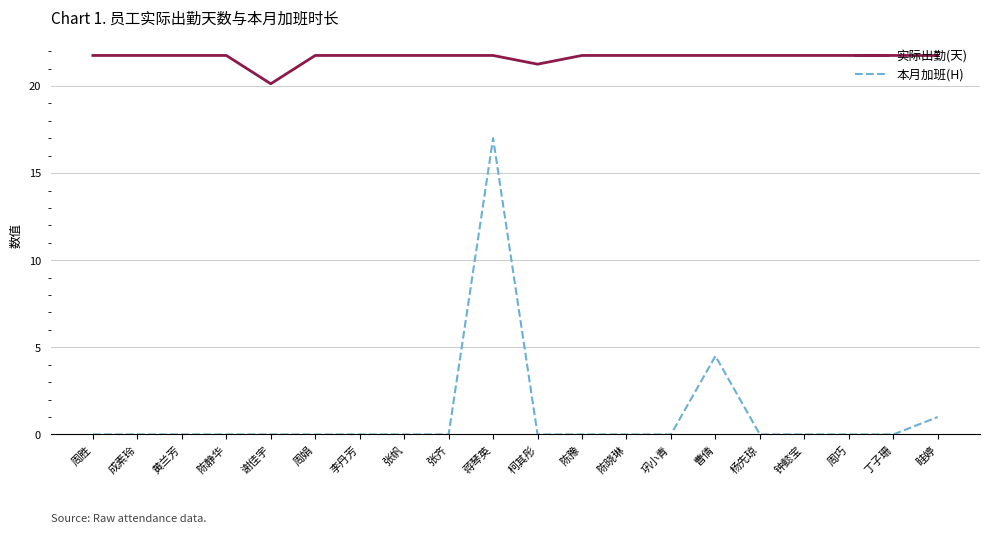

List the series in order of their overall mean, lowest first.

本月加班(H), 实际出勤(天)